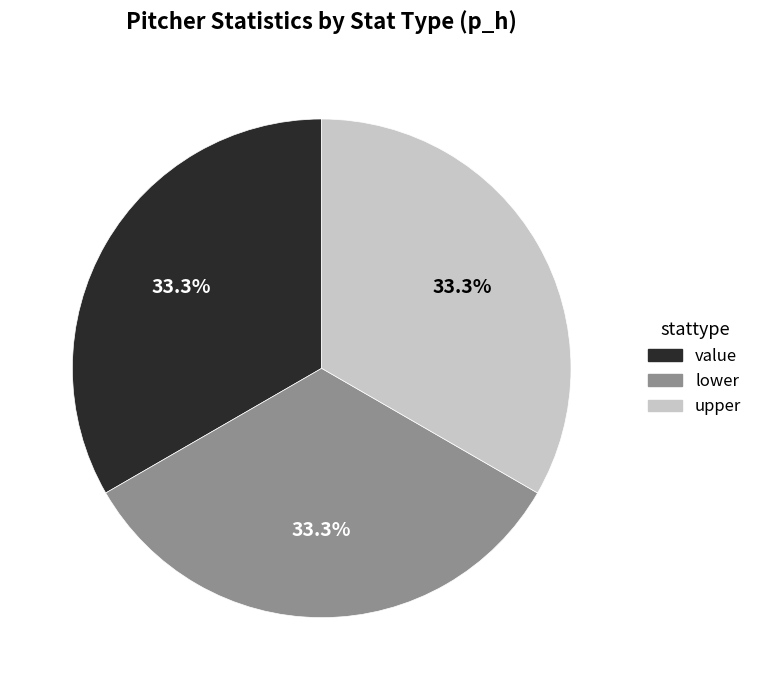

Combined, do value and lower account for over 50%?

Yes